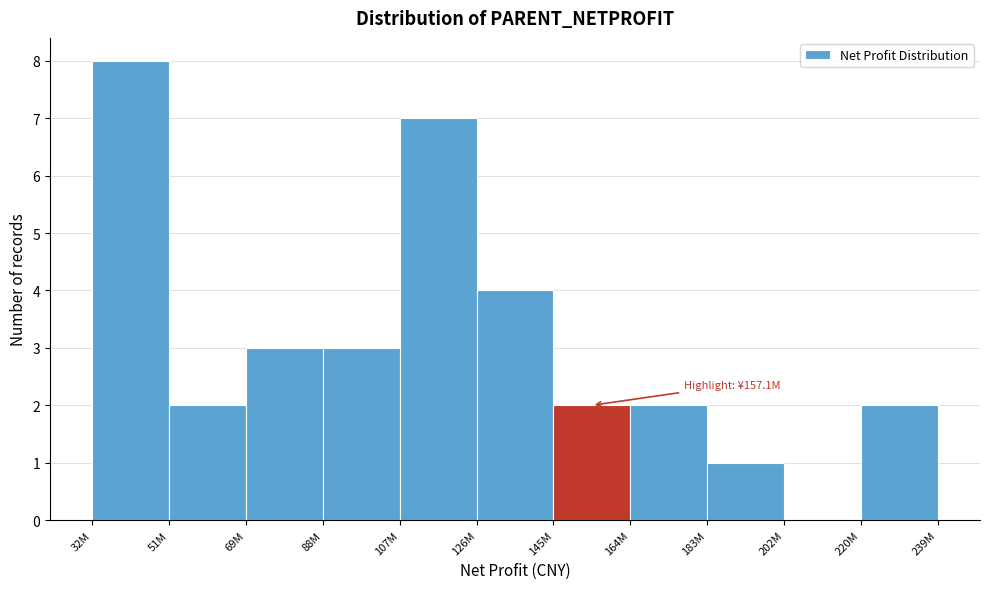

Reading right to left, what are all the values shown in this chart?

220M=2	202M=0	183M=1	164M=2	145M=2	126M=4	107M=7	88M=3	69M=3	51M=2	32M=8